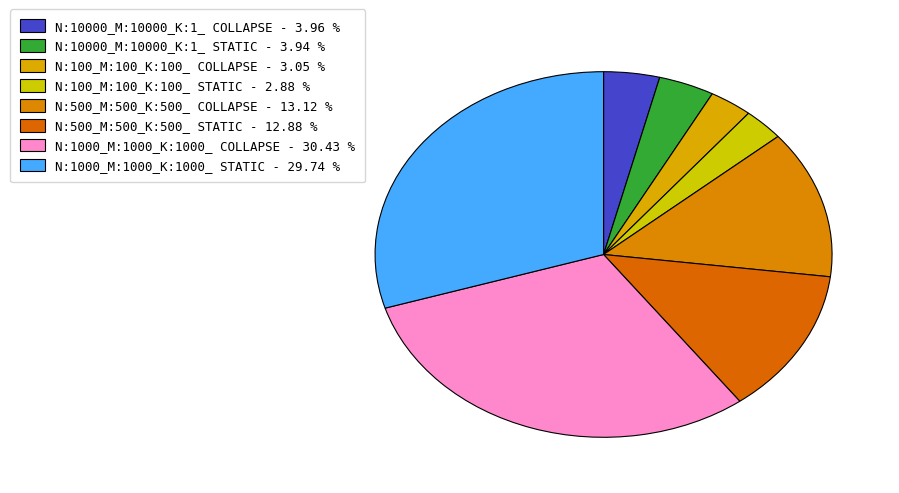

What percentage do N:100_M:100_K:100_ COLLAPSE and N:10000_M:10000_K:1_ STATIC together represent?

7.0%